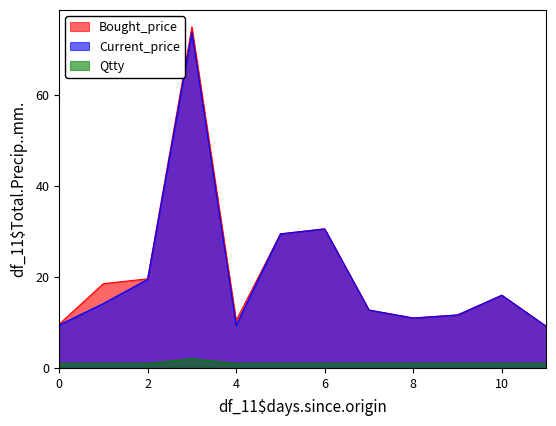

Rank the series by their maximum value, from highest to lowest.

Bought_price, Current_price, Qtty